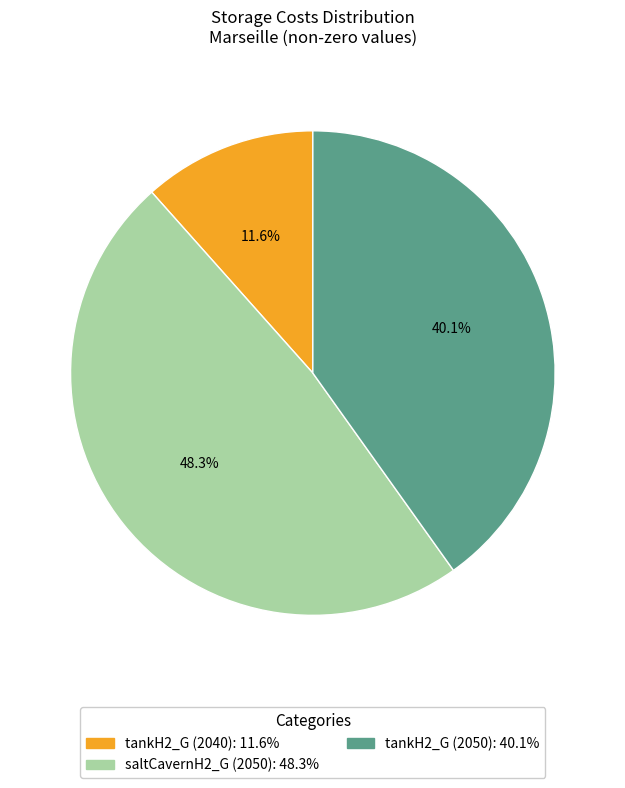

What is the ratio of the value at tankH2_G (2040) to the value at saltCavernH2_G (2050)?

0.2